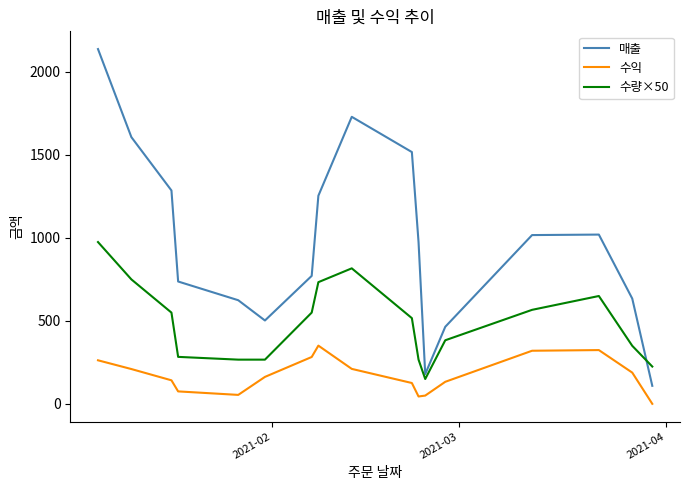

At how many categories does at least one series exceed 2108?

1